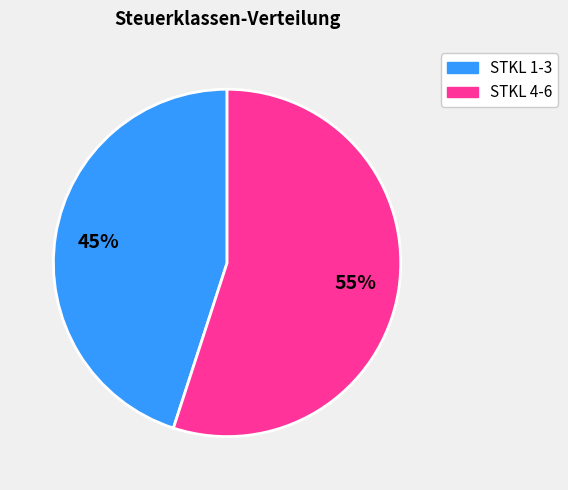

To the nearest percent, what is the average slice percentage?

50%